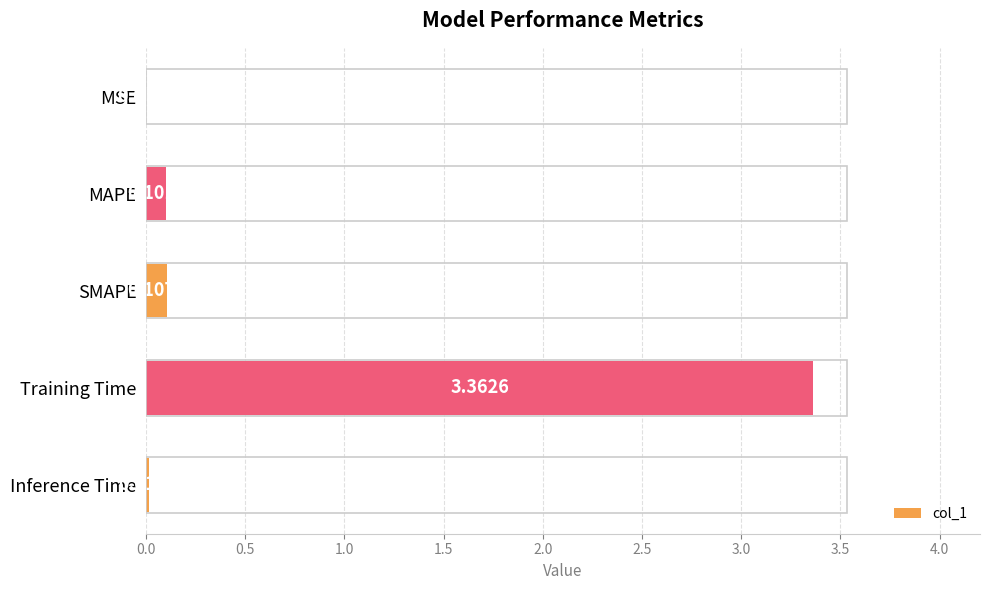

Which label corresponds to the largest value in the chart?

Training Time